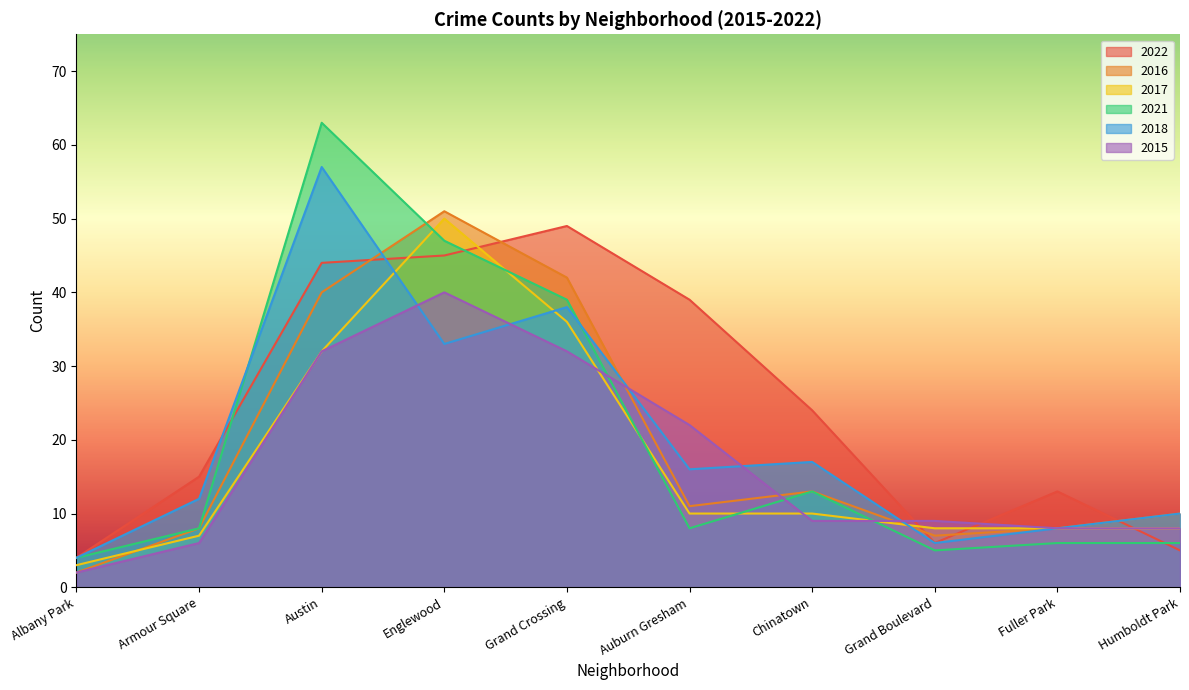

What are all the series names shown in the legend?

2022, 2016, 2017, 2021, 2018, 2015